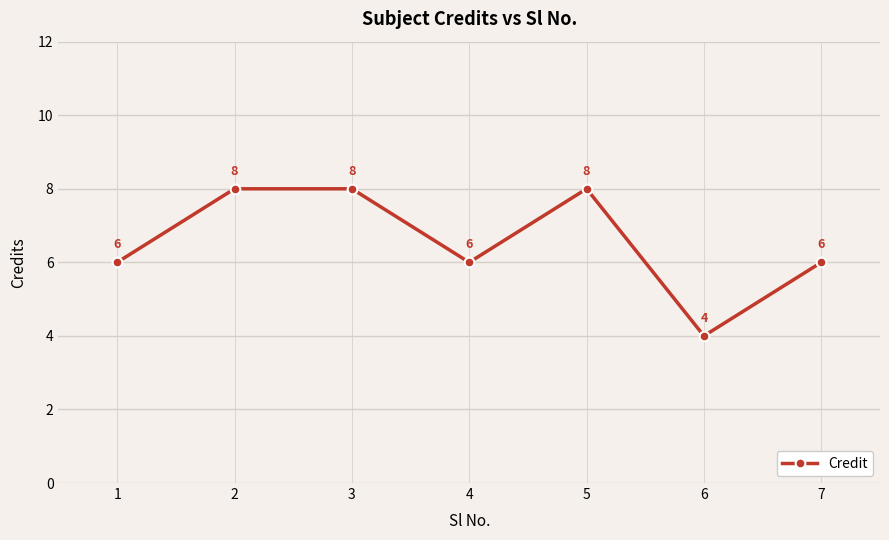

What is the value of the 2nd point from the left?

8